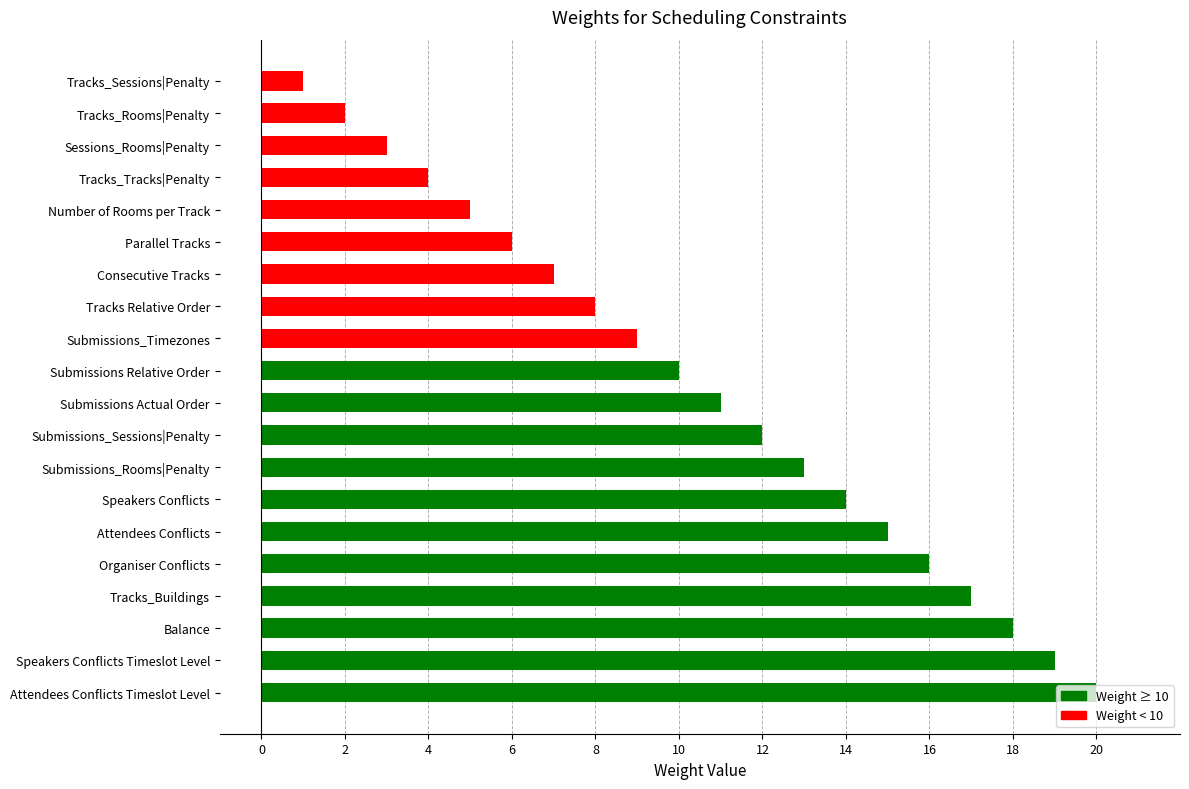

What is the change in value from Tracks_Sessions|Penalty to Attendees Conflicts Timeslot Level?

+19